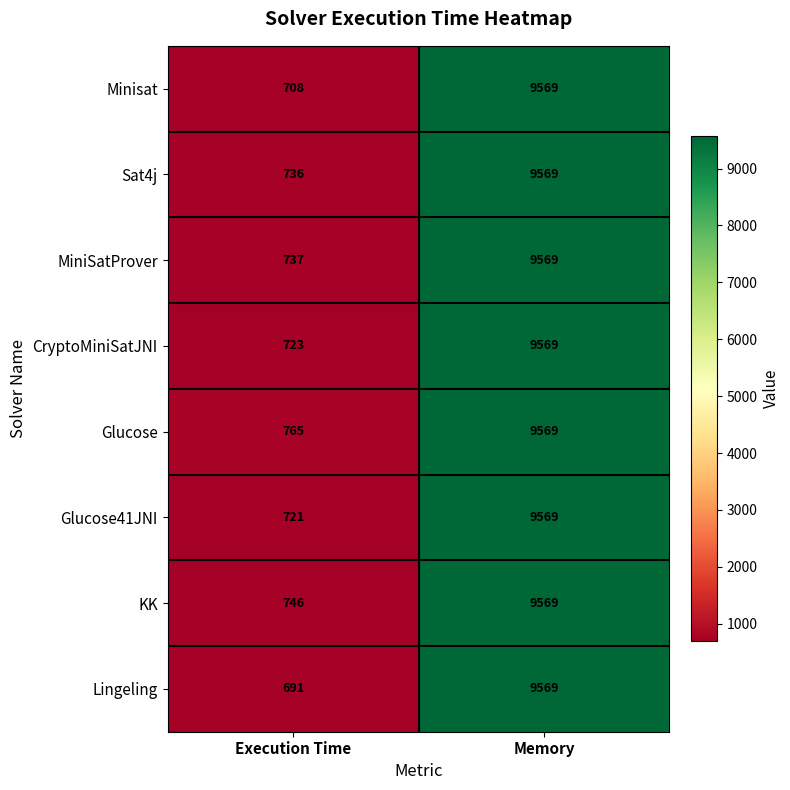

Reading right to left, transcribe all the data shown in this chart.

Minisat: 9569	708
Sat4j: 9569	736
MiniSatProver: 9569	737
CryptoMiniSatJNI: 9569	723
Glucose: 9569	765
Glucose41JNI: 9569	721
KK: 9569	746
Lingeling: 9569	691